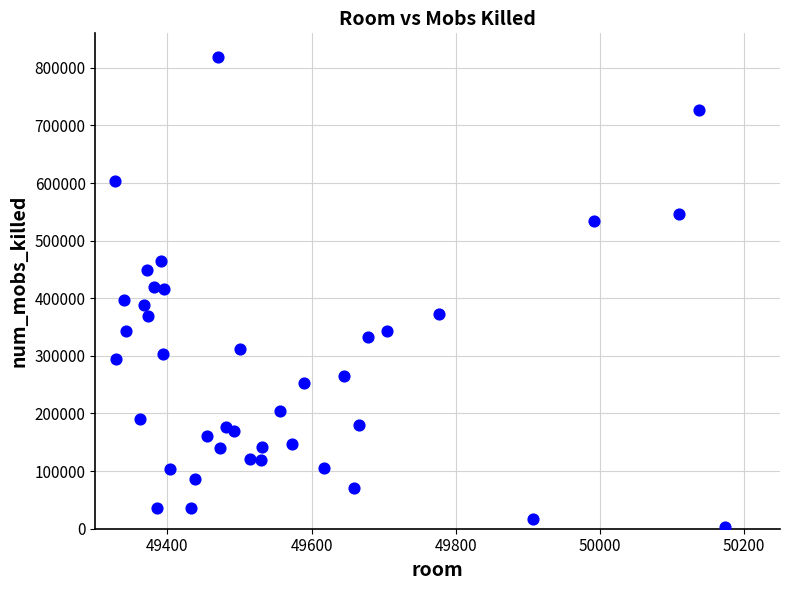

What is the range of Y values (max minus min)?

815866